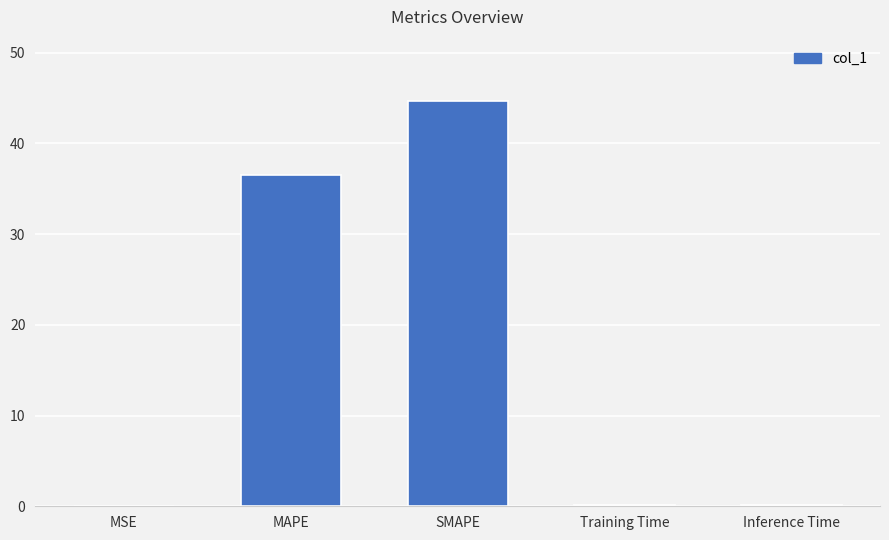

What is the sum of the values at Inference Time and Training Time?

0.4